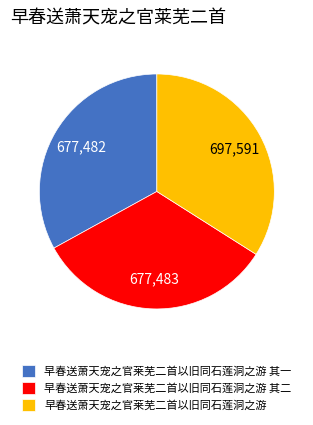

Is the sum of 早春送萧天宠之官莱芜二首以旧同石莲洞之游 and 早春送萧天宠之官莱芜二首以旧同石莲洞之游 其一 greater than half?

Yes